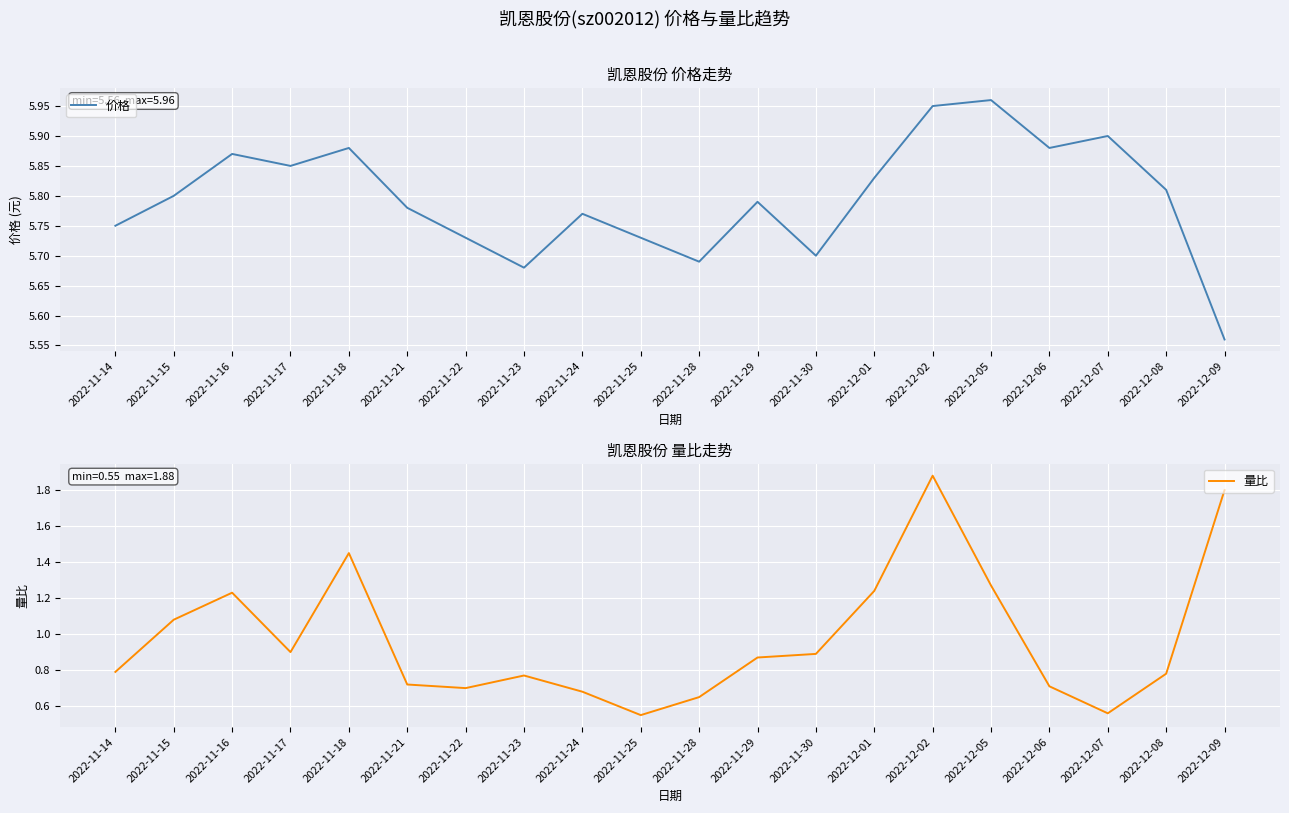

What is the highest value of the 价格 series?

6.0